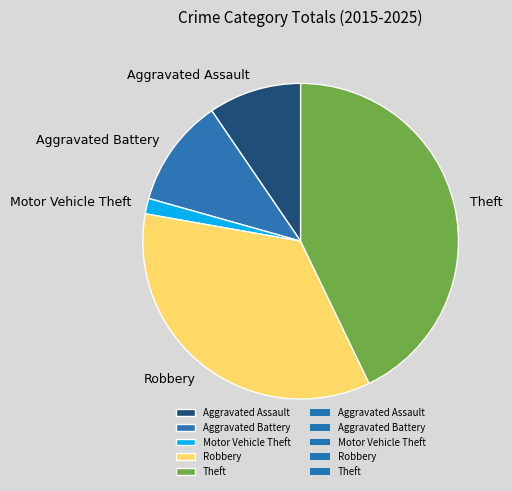

Count the number of slices in the pie.

5